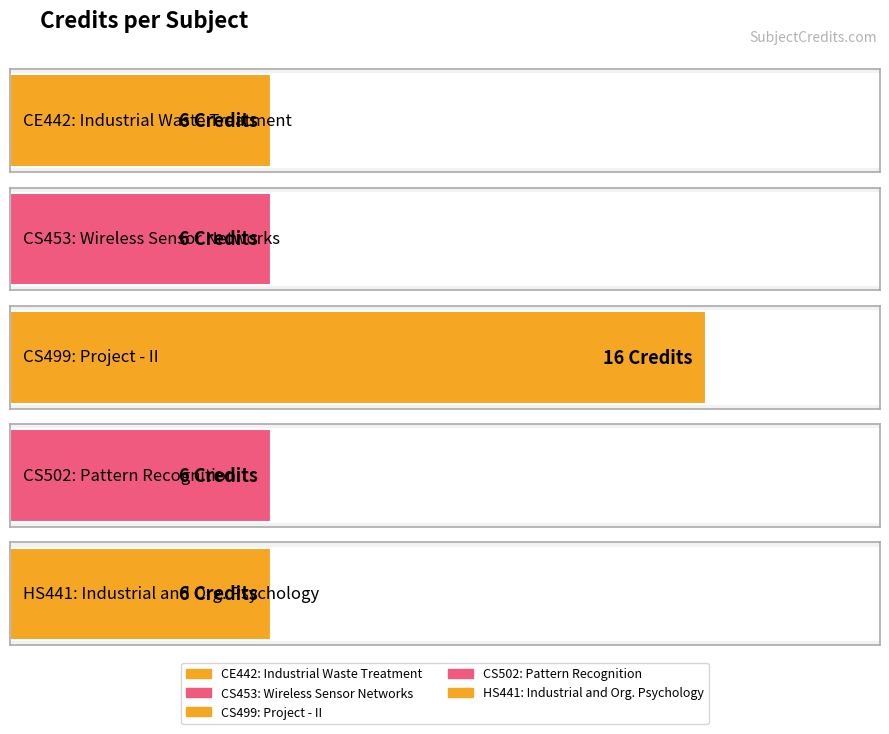

Reading left to right, extract all data points from this chart.

CE442=6	CS453=6	CS499=16	CS502=6	HS441=6